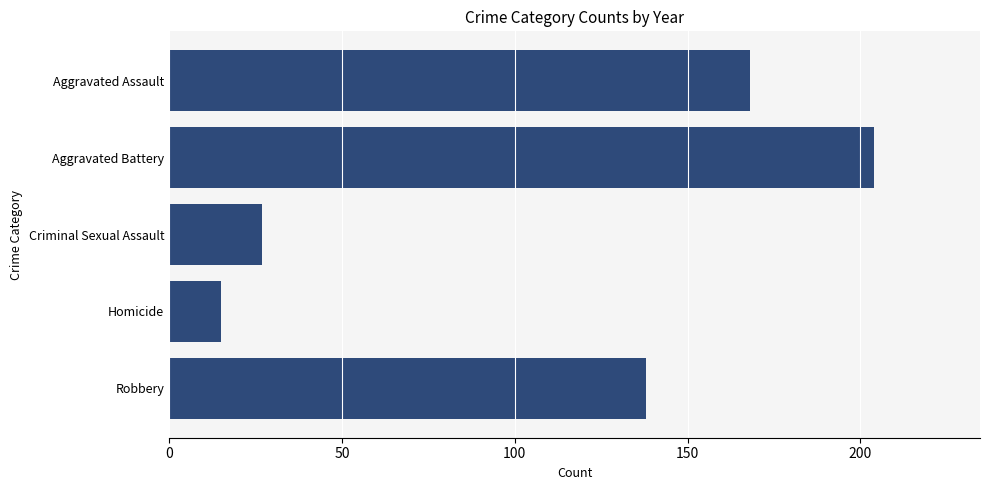

What is the minimum value shown in the chart?

15